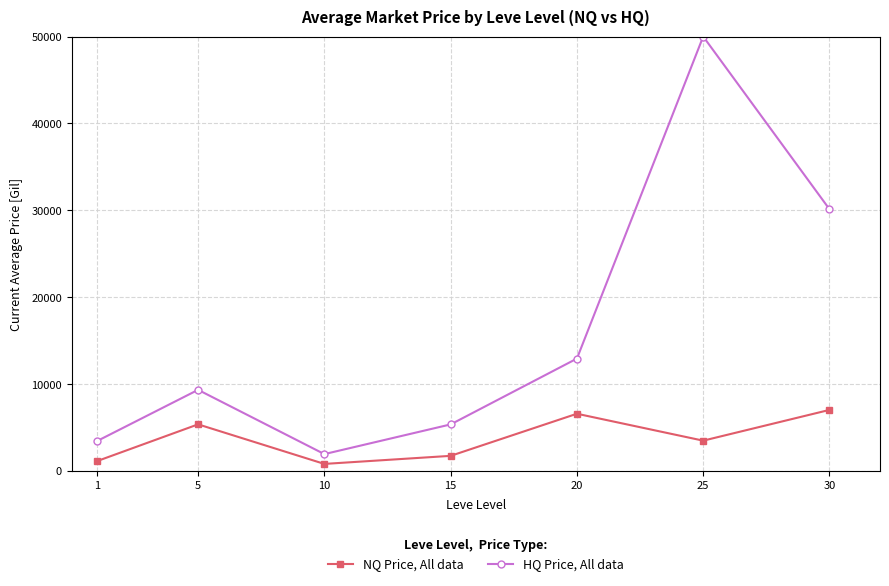

True or false: NQ Price, All data has a value of 5370.1 at 5.

True